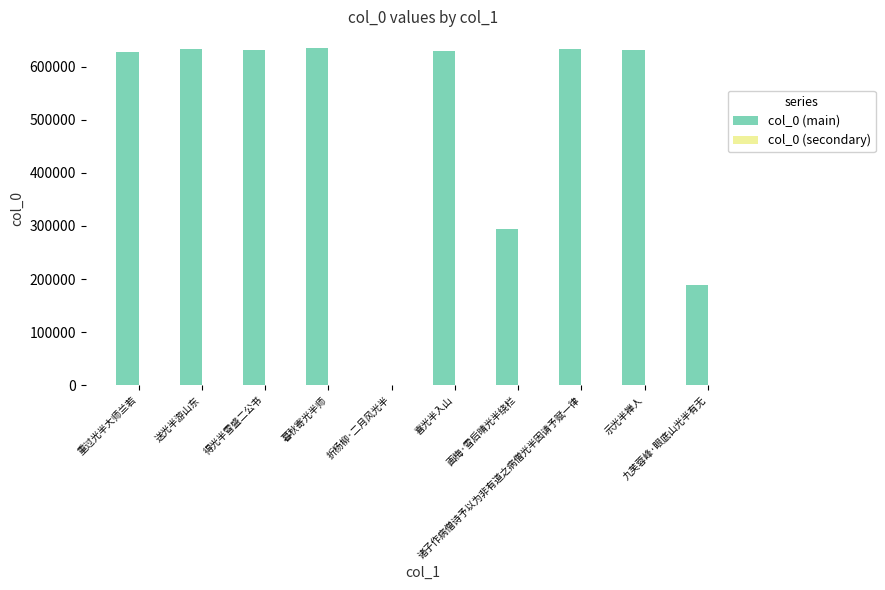

Between 诸子作病僧诗予以为非有道之病僧光半因请予赋一律 and 九芙蓉峰·眼底山光半有无, which series saw the biggest shift?

col_0 (main)